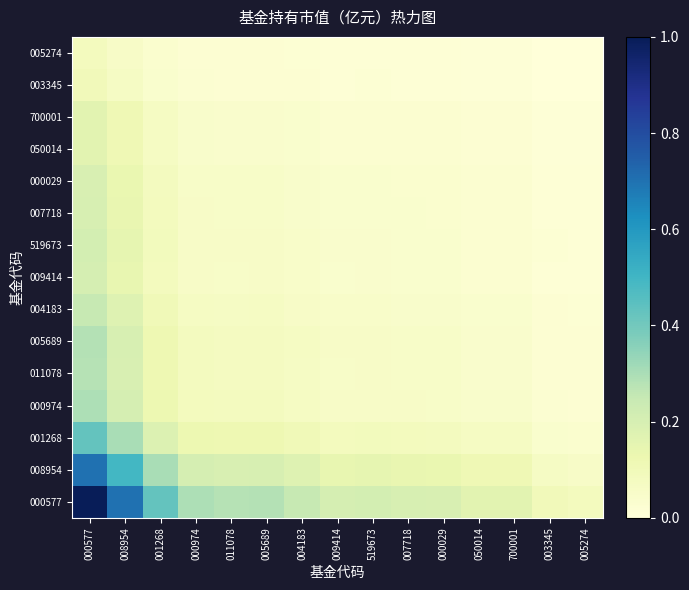

Reading left to right, transcribe all the data shown in this chart.

000577: 000577=1.0	008954=0.7	001268=0.4	000974=0.3	011078=0.3	005689=0.3	004183=0.2	009414=0.2	519673=0.2	007718=0.2	000029=0.2	050014=0.2	700001=0.2	003345=0.1	005274=0.1
008954: 000577=0.7	008954=0.5	001268=0.3	000974=0.2	011078=0.2	005689=0.2	004183=0.2	009414=0.1	519673=0.1	007718=0.1	000029=0.1	050014=0.1	700001=0.1	003345=0.1	005274=0.1
001268: 000577=0.4	008954=0.3	001268=0.2	000974=0.1	011078=0.1	005689=0.1	004183=0.1	009414=0.1	519673=0.1	007718=0.1	000029=0.1	050014=0.1	700001=0.1	003345=0.0	005274=0.0
000974: 000577=0.3	008954=0.2	001268=0.1	000974=0.1	011078=0.1	005689=0.1	004183=0.1	009414=0.1	519673=0.1	007718=0.1	000029=0.1	050014=0.0	700001=0.0	003345=0.0	005274=0.0
011078: 000577=0.3	008954=0.2	001268=0.1	000974=0.1	011078=0.1	005689=0.1	004183=0.1	009414=0.1	519673=0.1	007718=0.1	000029=0.1	050014=0.0	700001=0.0	003345=0.0	005274=0.0
005689: 000577=0.3	008954=0.2	001268=0.1	000974=0.1	011078=0.1	005689=0.1	004183=0.1	009414=0.1	519673=0.1	007718=0.1	000029=0.1	050014=0.0	700001=0.0	003345=0.0	005274=0.0
004183: 000577=0.2	008954=0.2	001268=0.1	000974=0.1	011078=0.1	005689=0.1	004183=0.1	009414=0.0	519673=0.0	007718=0.0	000029=0.0	050014=0.0	700001=0.0	003345=0.0	005274=0.0
009414: 000577=0.2	008954=0.1	001268=0.1	000974=0.1	011078=0.1	005689=0.1	004183=0.0	009414=0.0	519673=0.0	007718=0.0	000029=0.0	050014=0.0	700001=0.0	003345=0.0	005274=0.0
519673: 000577=0.2	008954=0.1	001268=0.1	000974=0.1	011078=0.1	005689=0.1	004183=0.0	009414=0.0	519673=0.0	007718=0.0	000029=0.0	050014=0.0	700001=0.0	003345=0.0	005274=0.0
007718: 000577=0.2	008954=0.1	001268=0.1	000974=0.1	011078=0.1	005689=0.1	004183=0.0	009414=0.0	519673=0.0	007718=0.0	000029=0.0	050014=0.0	700001=0.0	003345=0.0	005274=0.0
000029: 000577=0.2	008954=0.1	001268=0.1	000974=0.1	011078=0.1	005689=0.1	004183=0.0	009414=0.0	519673=0.0	007718=0.0	000029=0.0	050014=0.0	700001=0.0	003345=0.0	005274=0.0
050014: 000577=0.2	008954=0.1	001268=0.1	000974=0.0	011078=0.0	005689=0.0	004183=0.0	009414=0.0	519673=0.0	007718=0.0	000029=0.0	050014=0.0	700001=0.0	003345=0.0	005274=0.0
700001: 000577=0.2	008954=0.1	001268=0.1	000974=0.0	011078=0.0	005689=0.0	004183=0.0	009414=0.0	519673=0.0	007718=0.0	000029=0.0	050014=0.0	700001=0.0	003345=0.0	005274=0.0
003345: 000577=0.1	008954=0.1	001268=0.0	000974=0.0	011078=0.0	005689=0.0	004183=0.0	009414=0.0	519673=0.0	007718=0.0	000029=0.0	050014=0.0	700001=0.0	003345=0.0	005274=0.0
005274: 000577=0.1	008954=0.1	001268=0.0	000974=0.0	011078=0.0	005689=0.0	004183=0.0	009414=0.0	519673=0.0	007718=0.0	000029=0.0	050014=0.0	700001=0.0	003345=0.0	005274=0.0